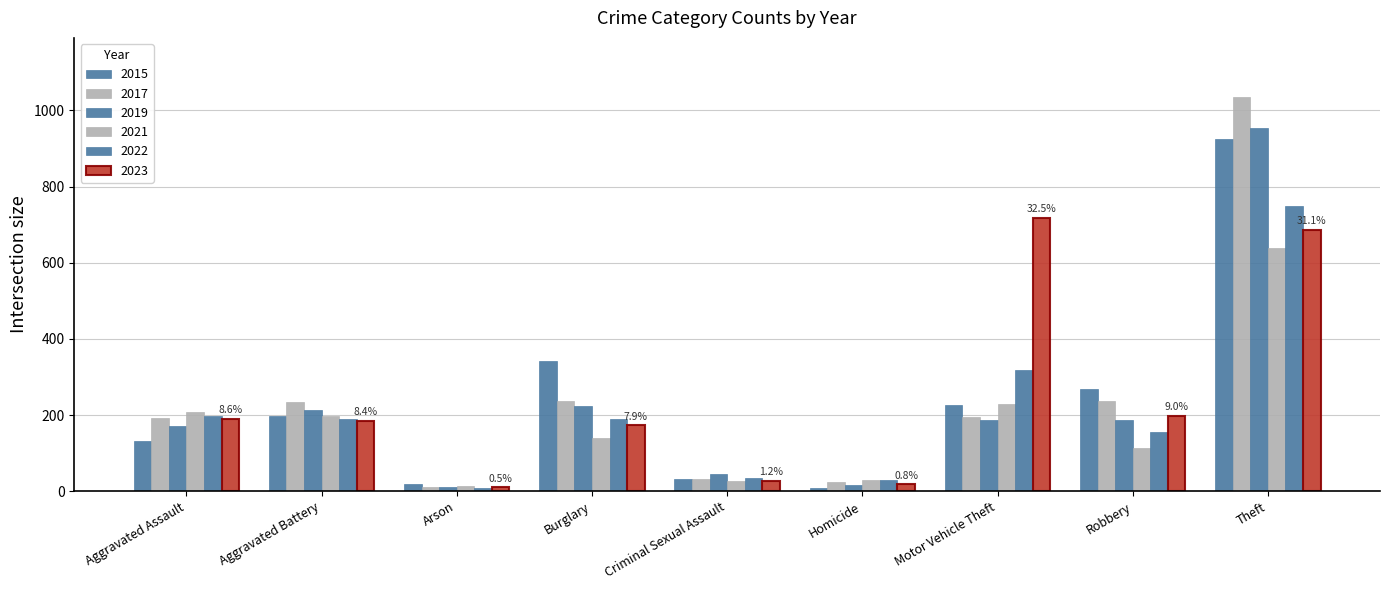

What is the total value across all series at Theft?

4989